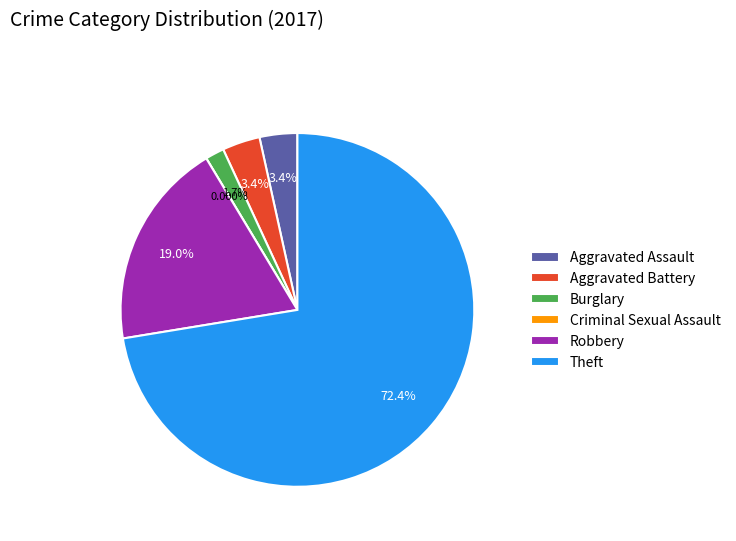

To the nearest percent, what portion does Aggravated Battery represent?

3%